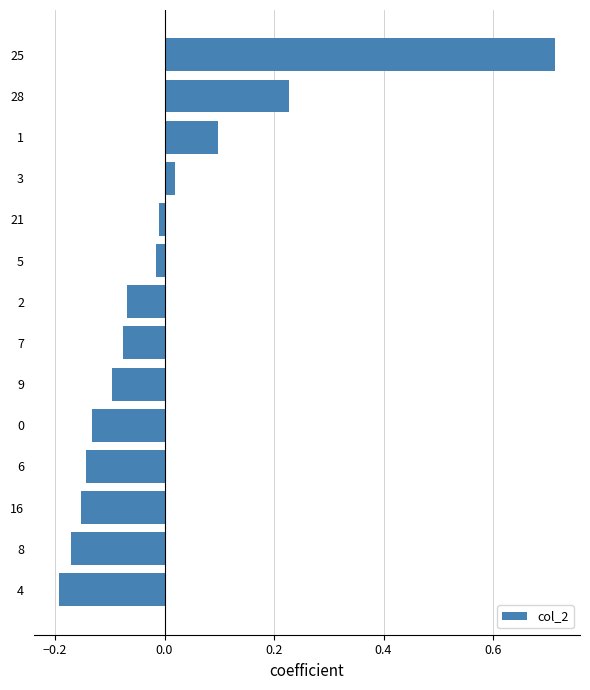

How many values are below 0?

10